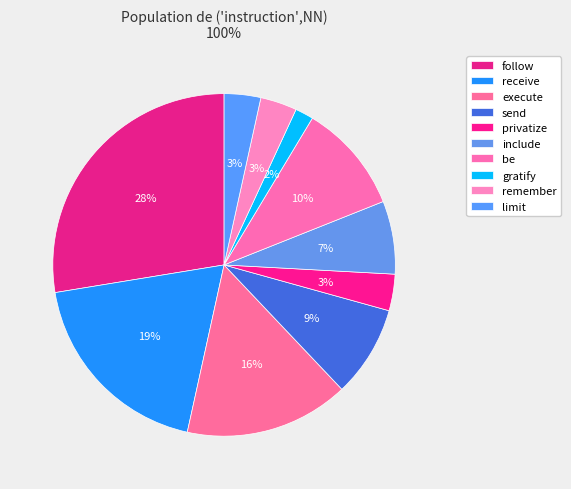

How many slices are in this pie chart?

10